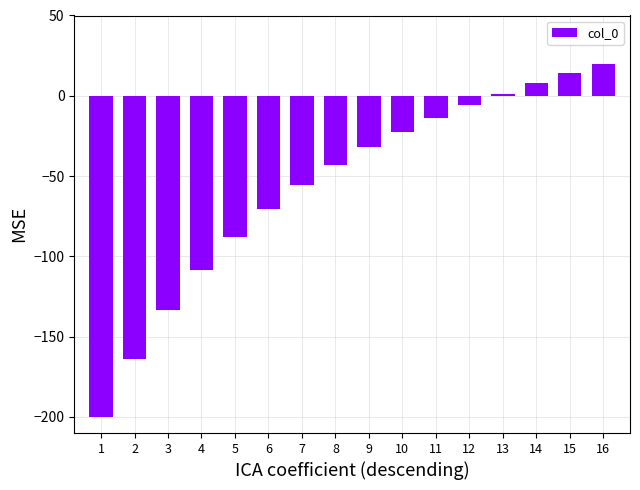

What is the value of the 2nd bar from the left?

-163.6